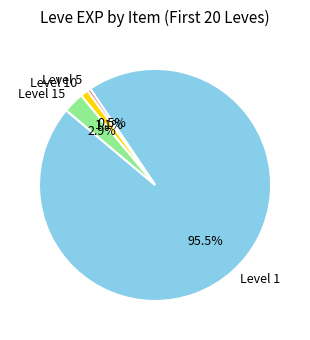

Which slice is the largest?

Level 1